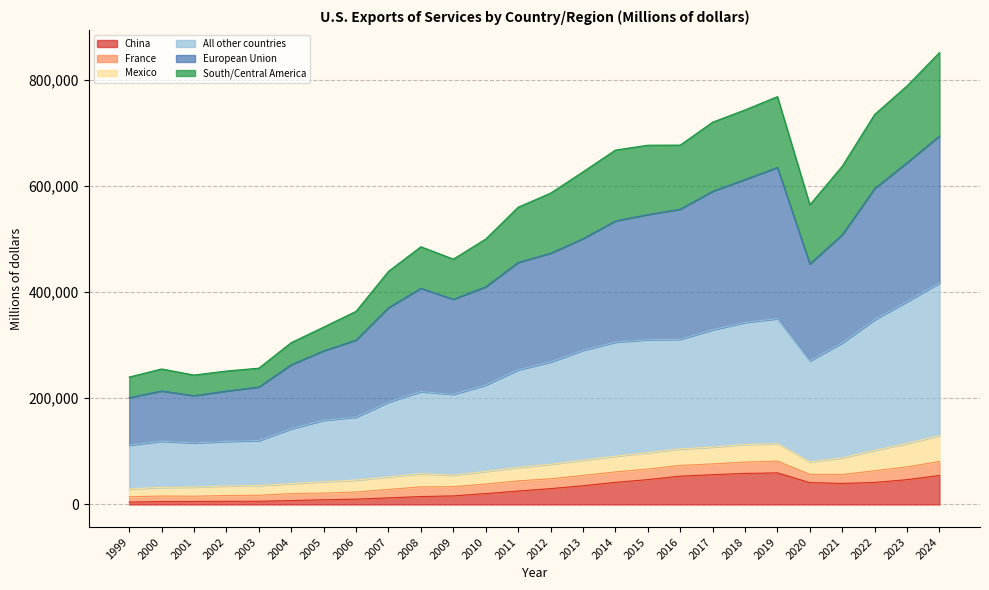

Between 2022 and 2019, which is larger?

2019